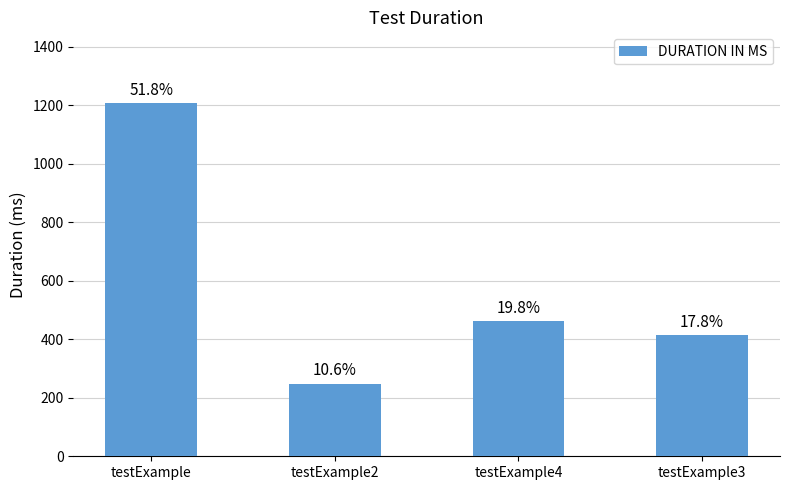

What is the average value?

583